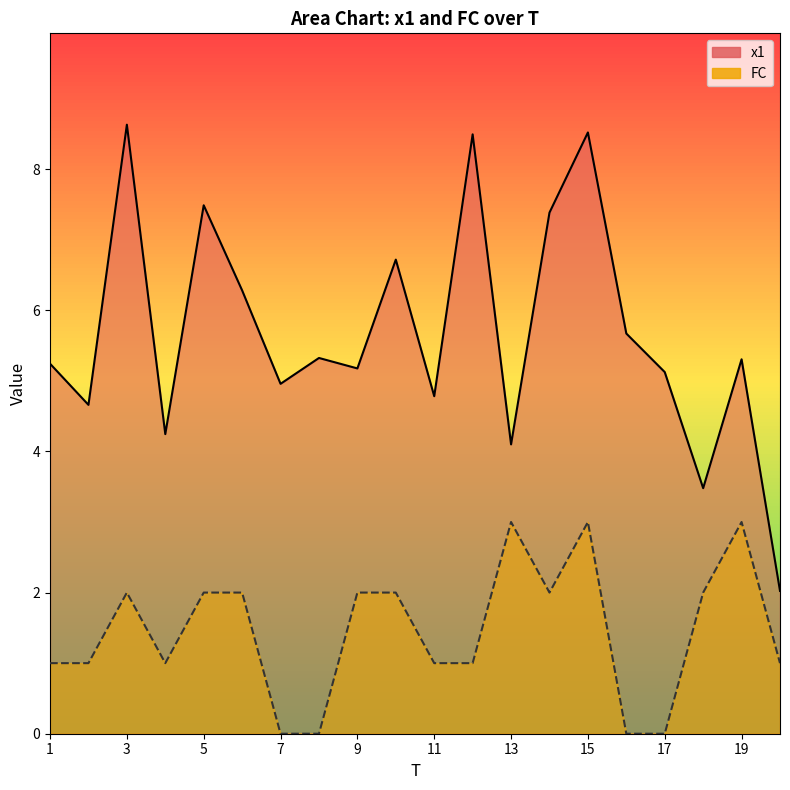

Which label corresponds to the largest value in the chart?

3